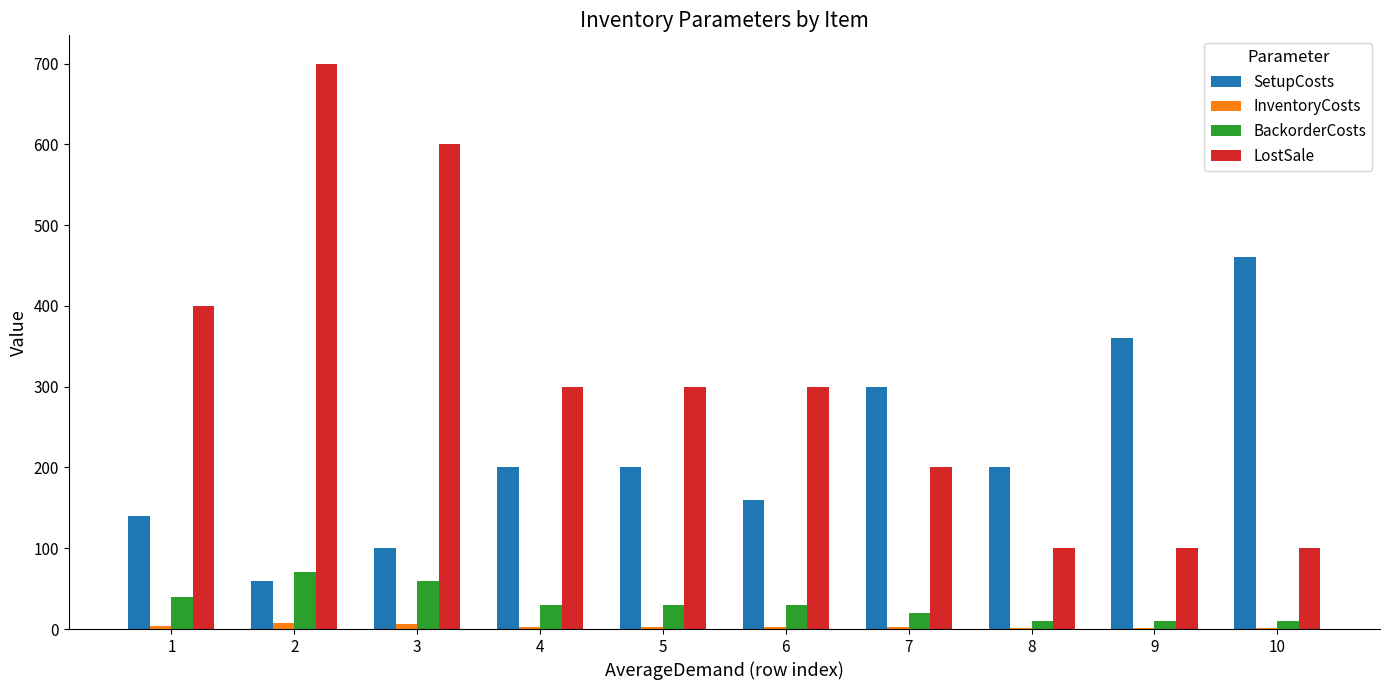

The value of LostSale at 7 is 338. True or false?

False